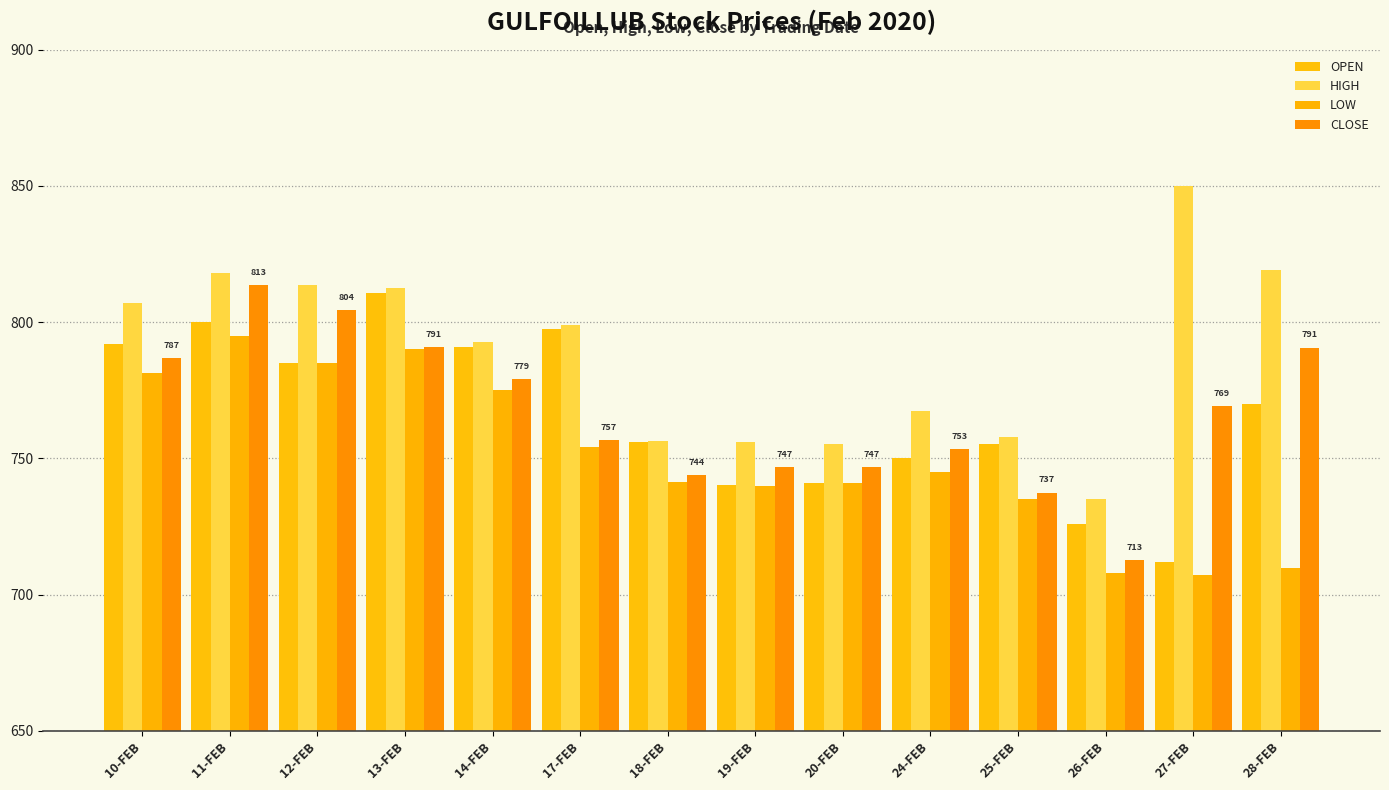

What is the label of the 9th bar from the right?

17-FEB